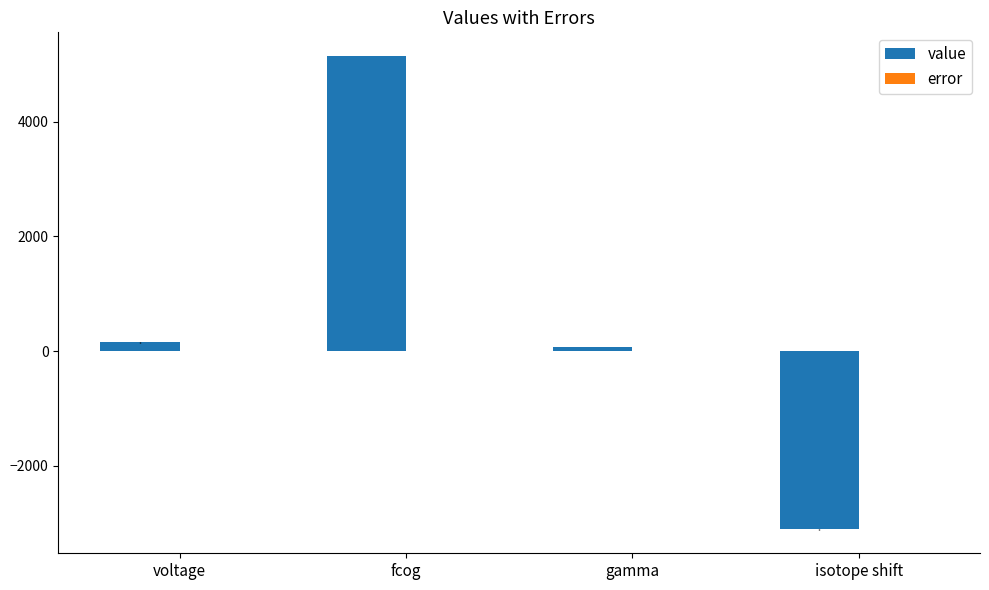

The value of value at isotope shift is -671.1. True or false?

False